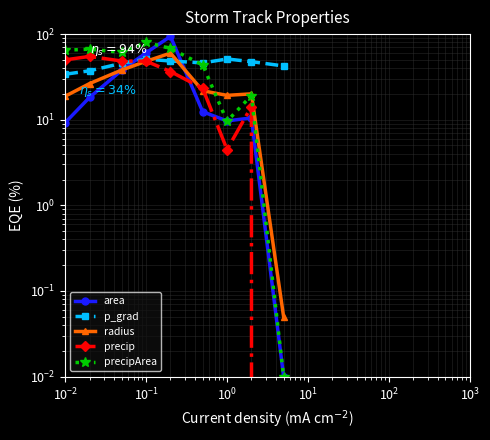

Which series has the largest range (max minus min)?

area